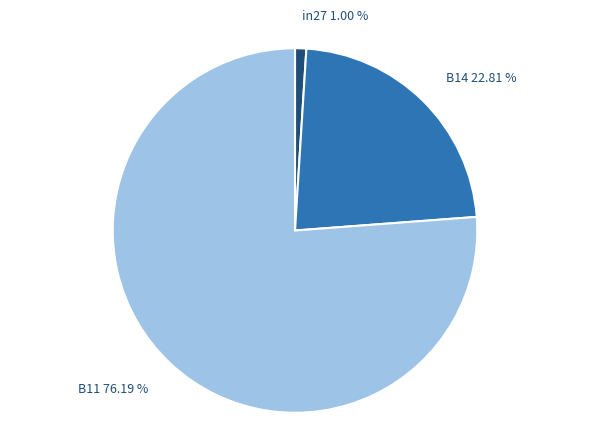

Combined, what portion of the pie is B14 and B11?

99.0%